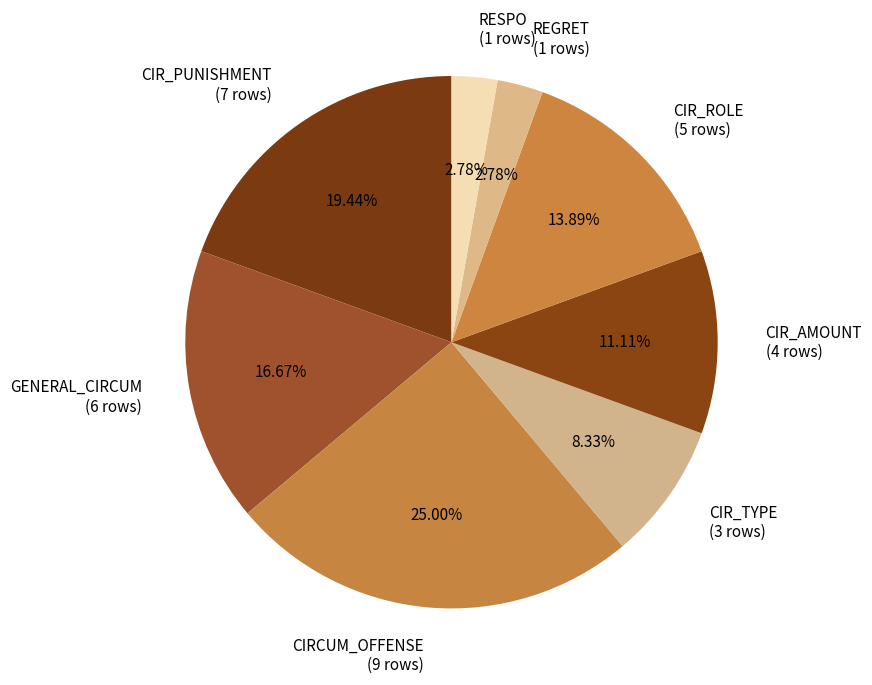

Which has a higher value, CIR_AMOUNT (4 rows) or CIR_PUNISHMENT (7 rows)?

CIR_PUNISHMENT (7 rows)